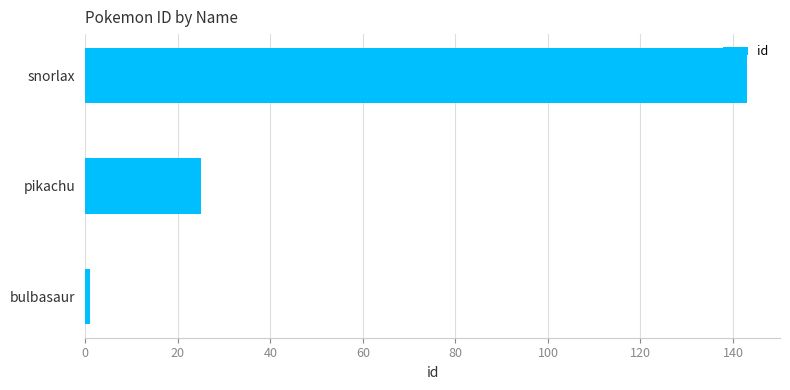

Which category has the highest value across all series?

snorlax